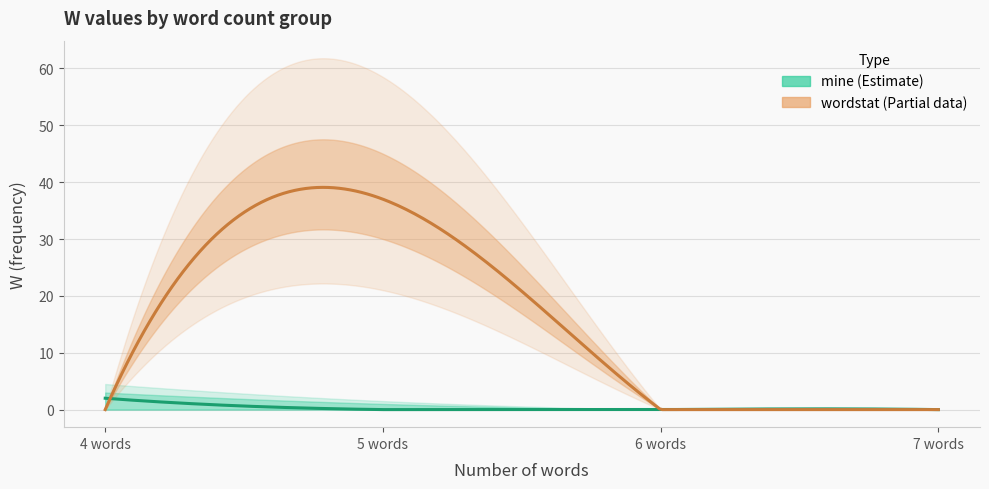

List the series in order of their overall mean, lowest first.

mine, wordstat